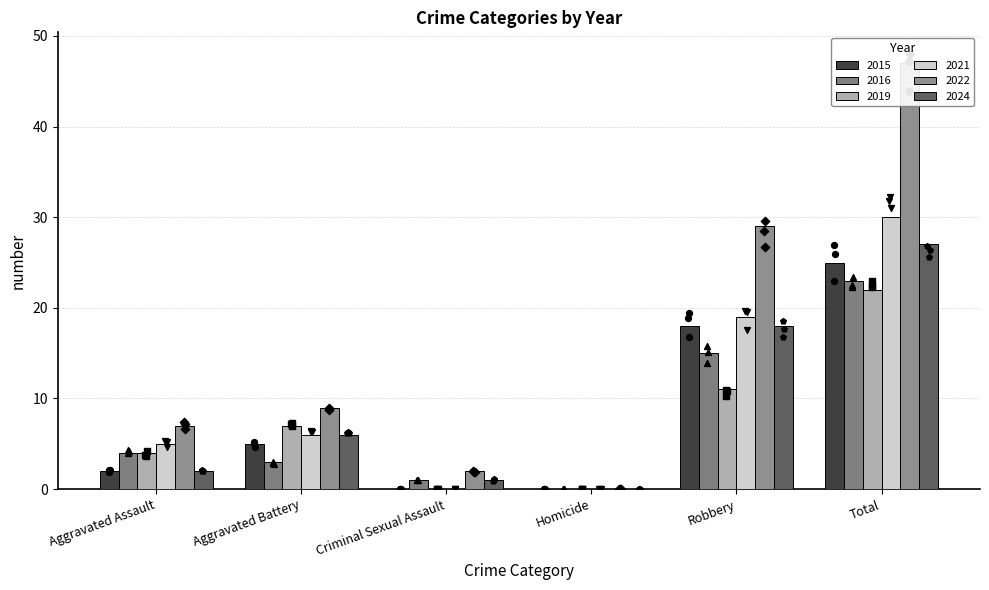

Which series reaches the minimum Y coordinate?

2015